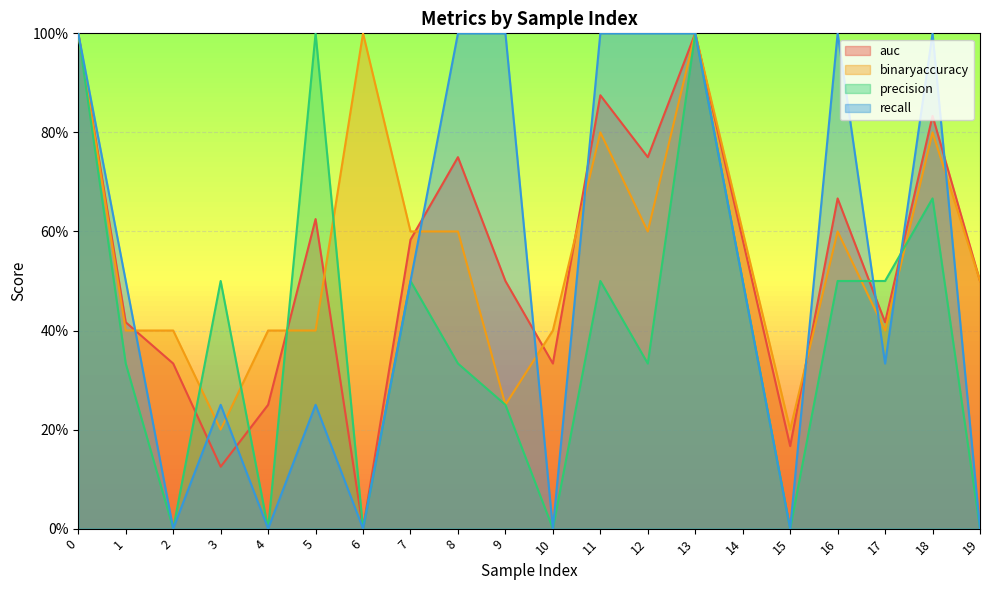

What is the difference between the second highest and second lowest values in the recall series?

1.0